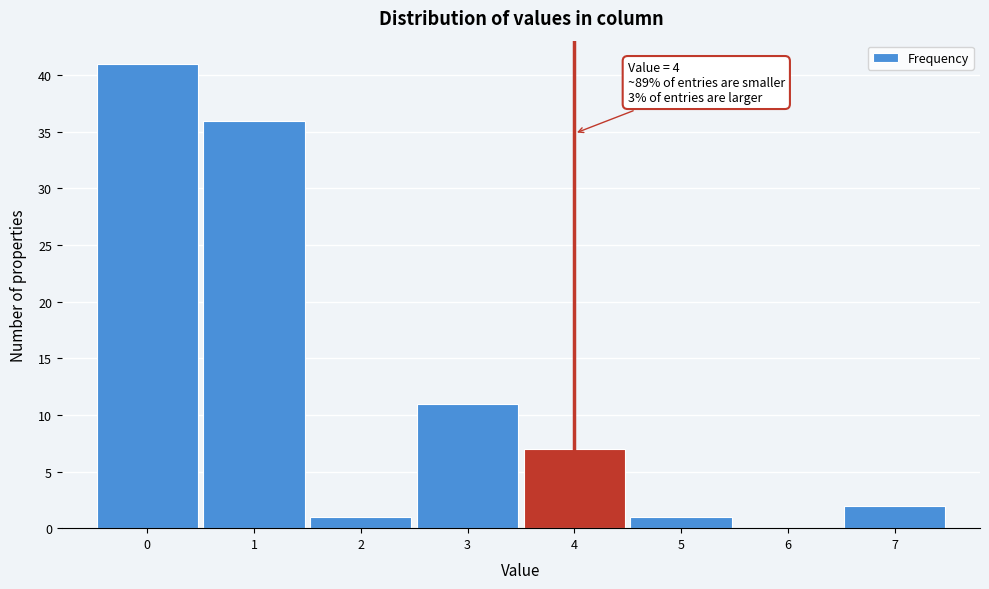

Over which range of the x-axis is the bar tallest?

-0.5 to 0.5